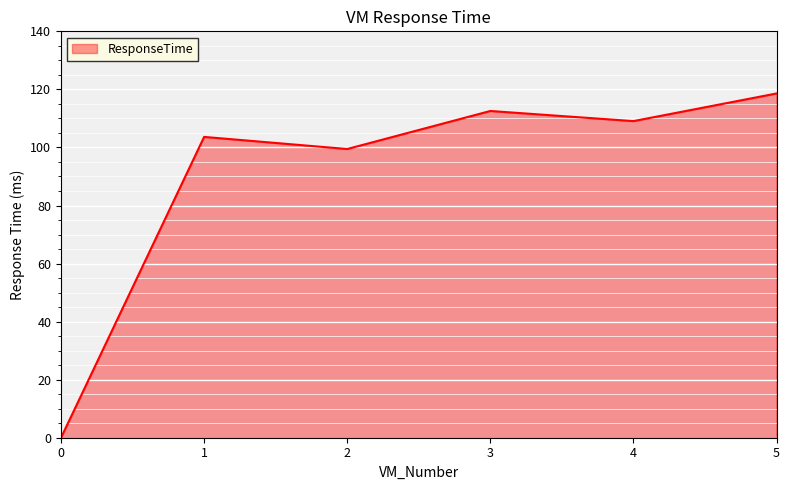

How many lines are shown in the chart?

1